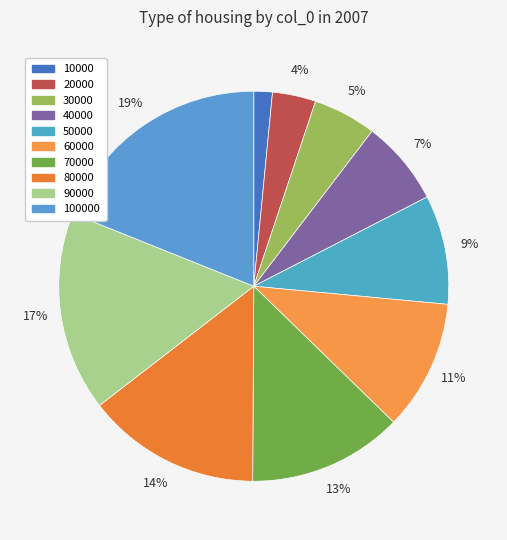

Rank the categories by value from lowest to highest.

10000, 20000, 30000, 40000, 50000, 60000, 70000, 80000, 90000, 100000